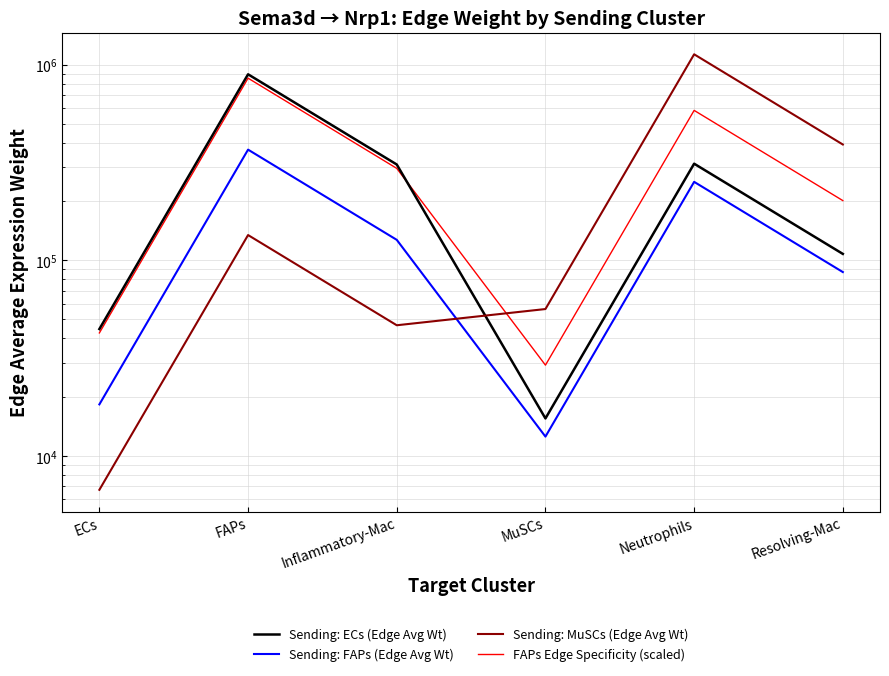

Which series has the largest range (max minus min)?

Sending: MuSCs (Edge Avg Wt)